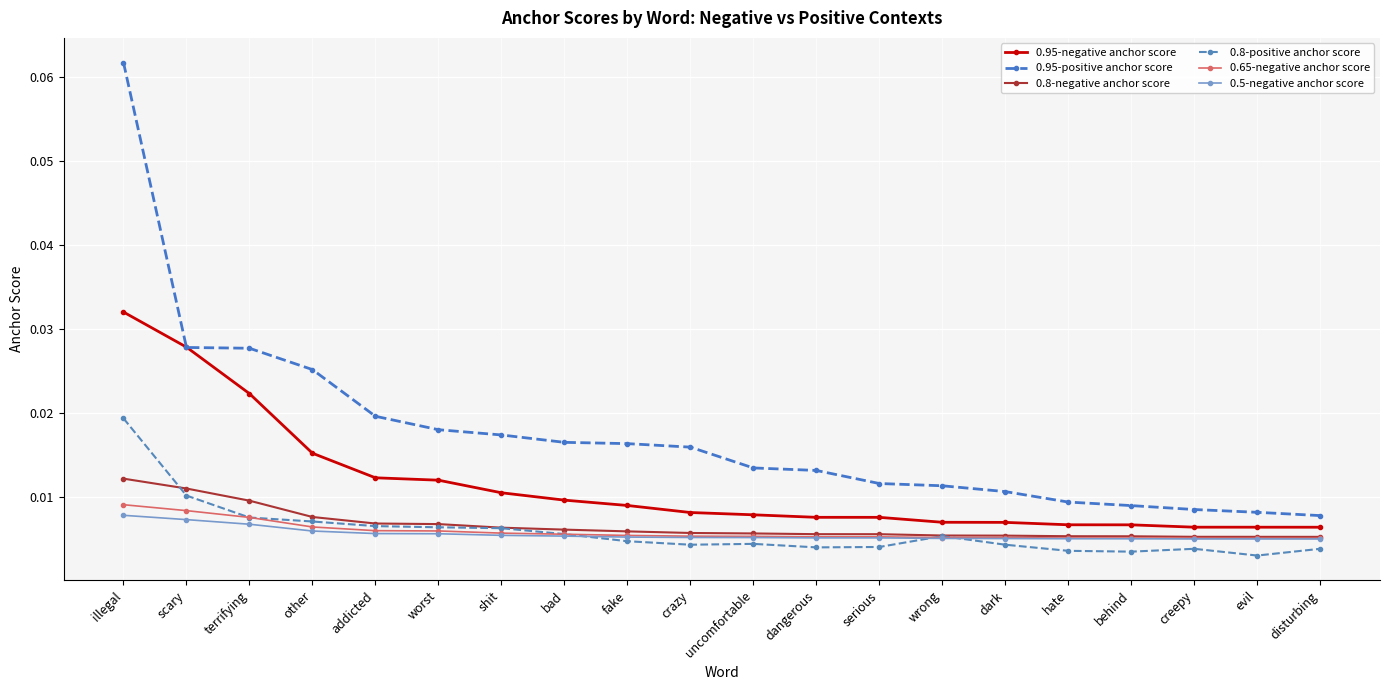

Does the chart have visible grid lines?

Yes